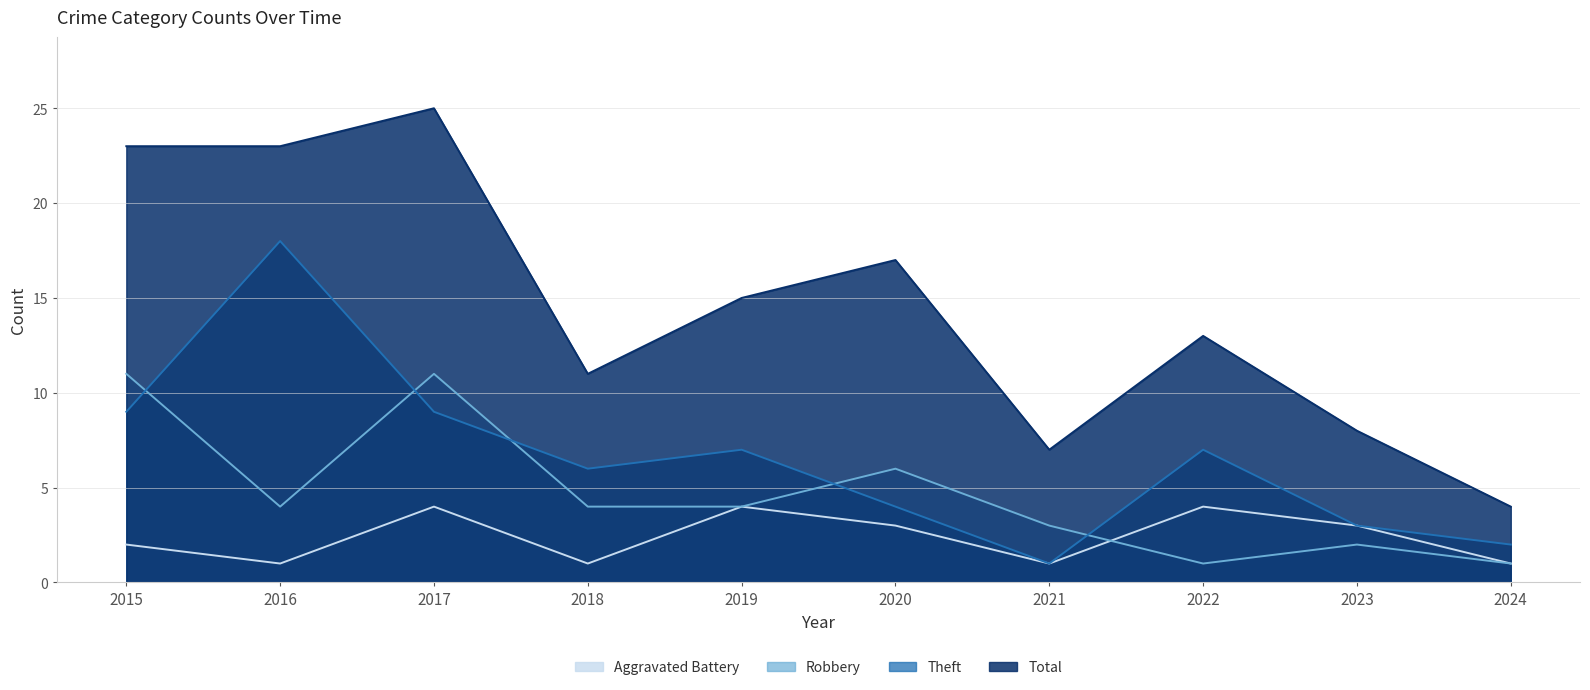

Which series has the largest range (max minus min)?

Total